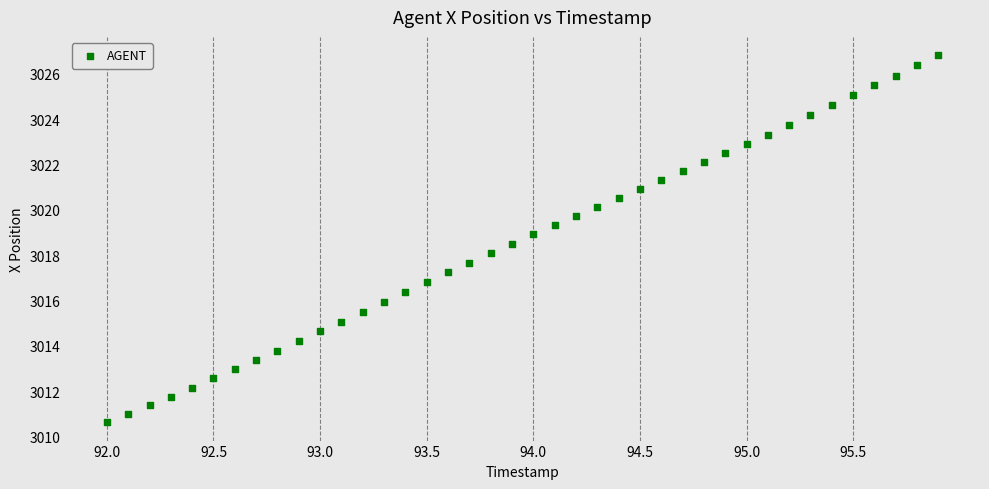

What is the range of X values (max minus min)?

3.9